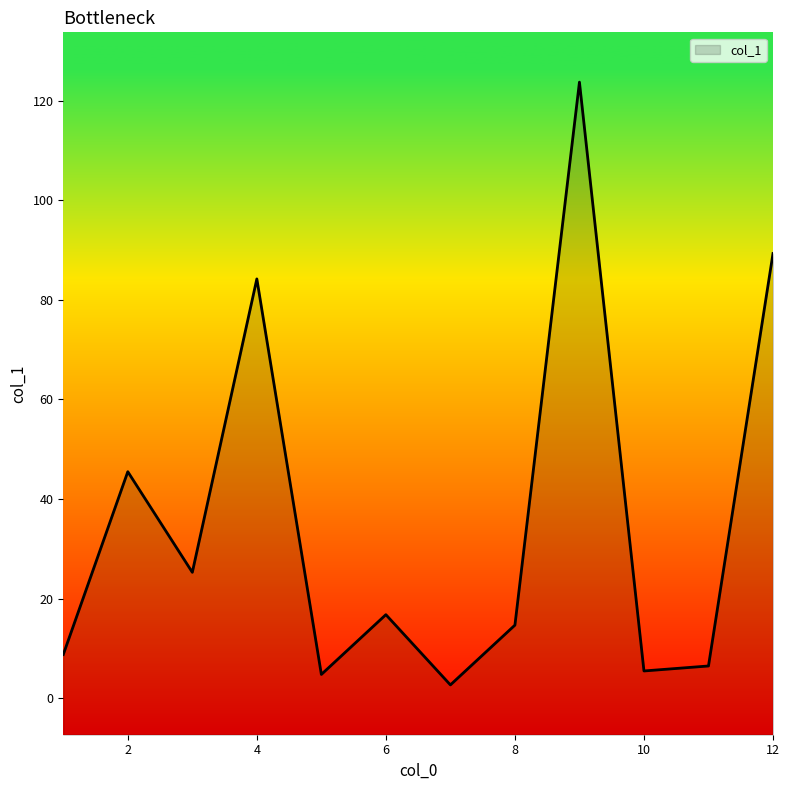

The value at 2 is 22.0. True or false?

False